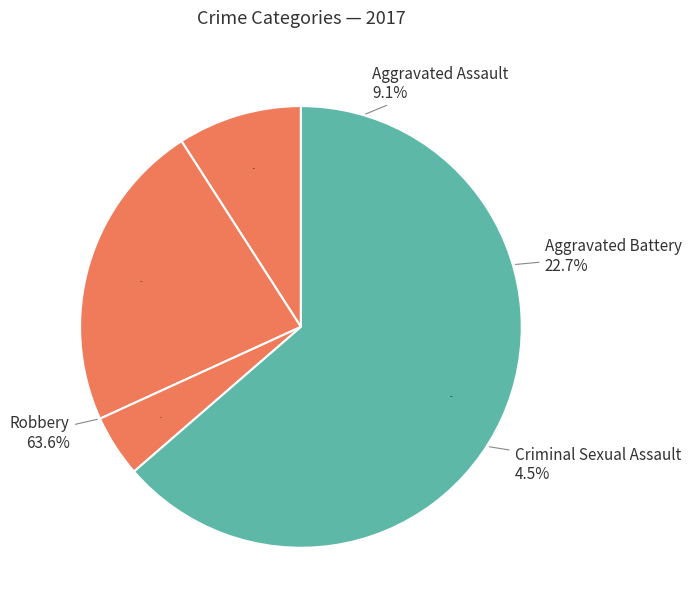

How many segments does this pie chart have?

4